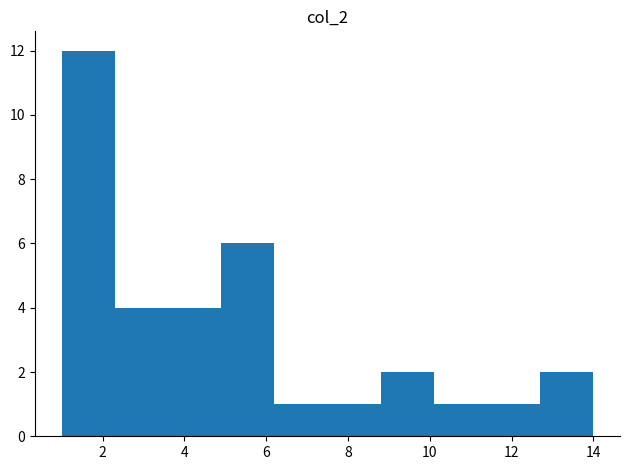

Reading left to right, transcribe this chart: for each bar, give the range it covers on the x-axis and its height. Neither the bar edges nor the heights are printed on the chart, so give them approximately, as read against the axes.

1.0 to 2.3: 12
2.3 to 3.6: 4
3.6 to 4.9: 4
4.9 to 6.2: 6
6.2 to 7.5: 1
7.5 to 8.8: 1
8.8 to 10.1: 2
10.1 to 11.4: 1
11.4 to 12.7: 1
12.7 to 14.0: 2